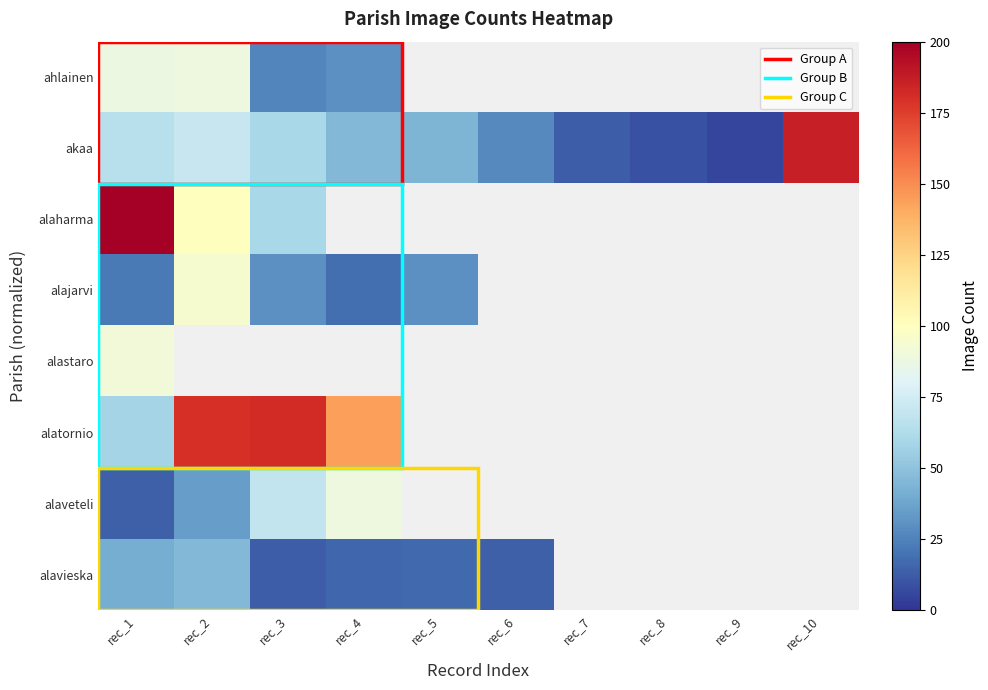

Is the value of alatornio at rec_1 greater than the value of alastaro at rec_9?

No